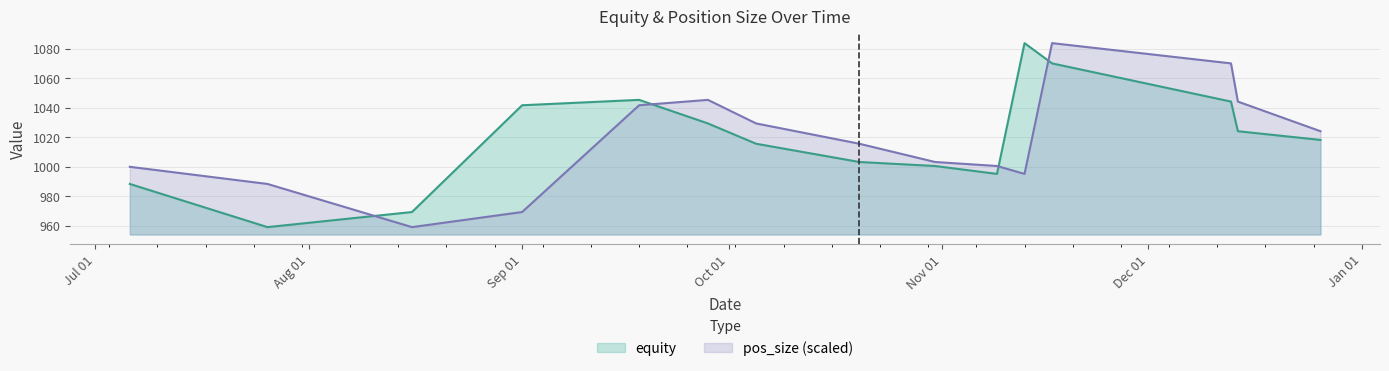

At 2017-10-20, list the series in order from smallest to largest.

equity, pos_size